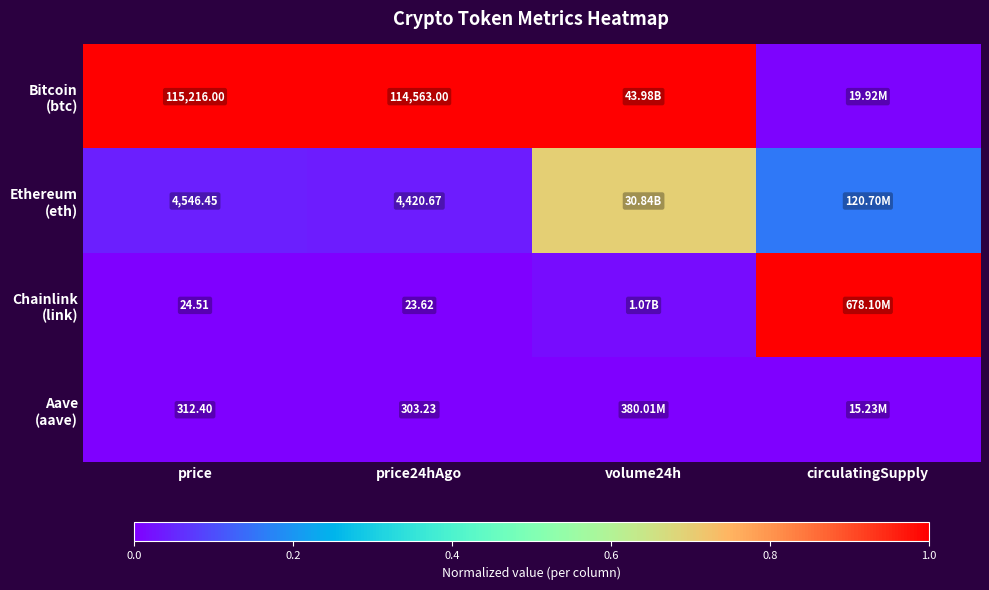

What is the average value of the Chainlink (link) series?

0.3